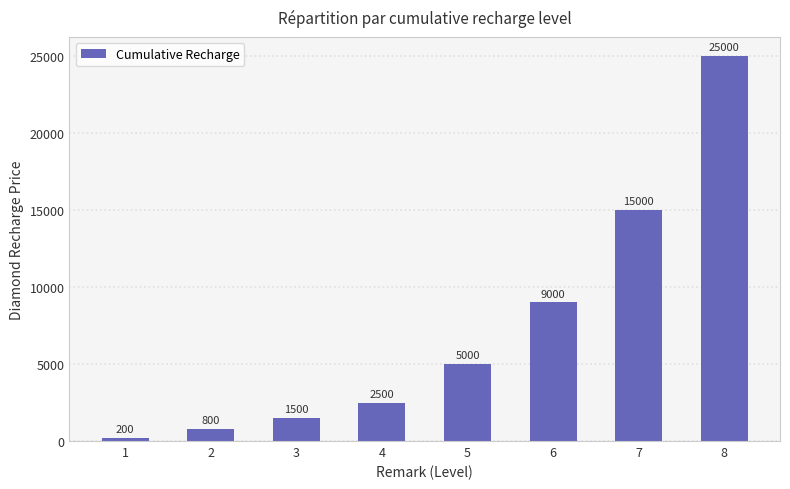

Where is the data nearest to the value 12600?

7